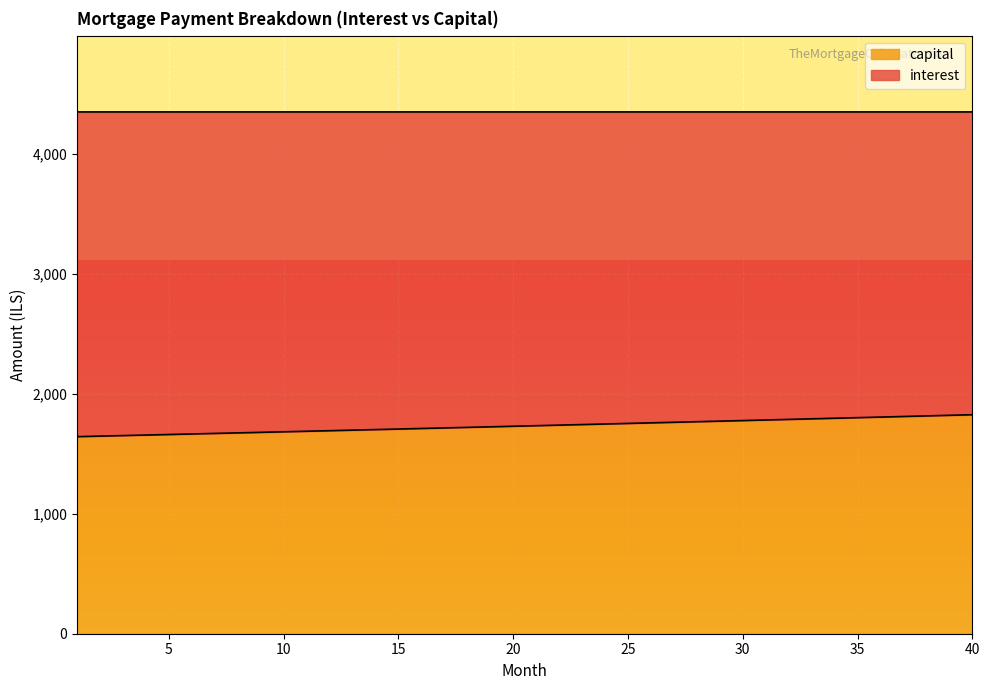

The chart shows a value of 1763.5 at 27. True or false?

True